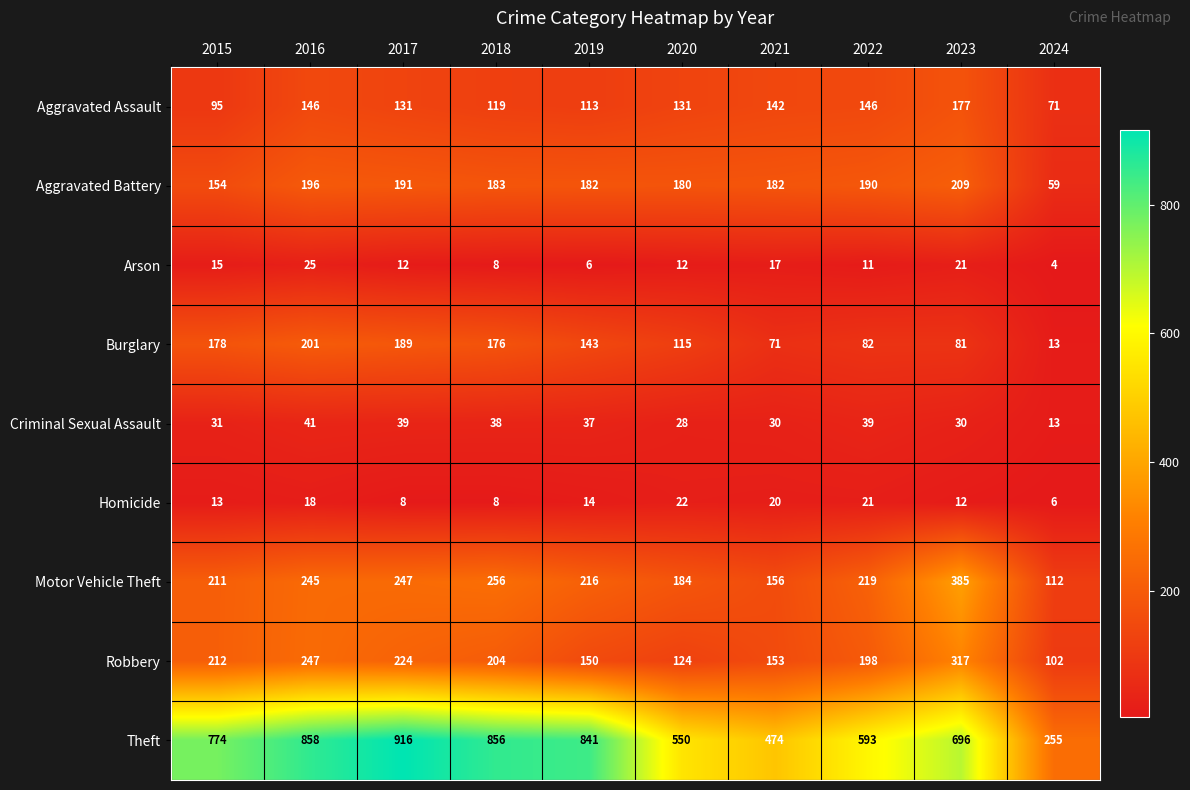

What is the average value of the Homicide series?

14